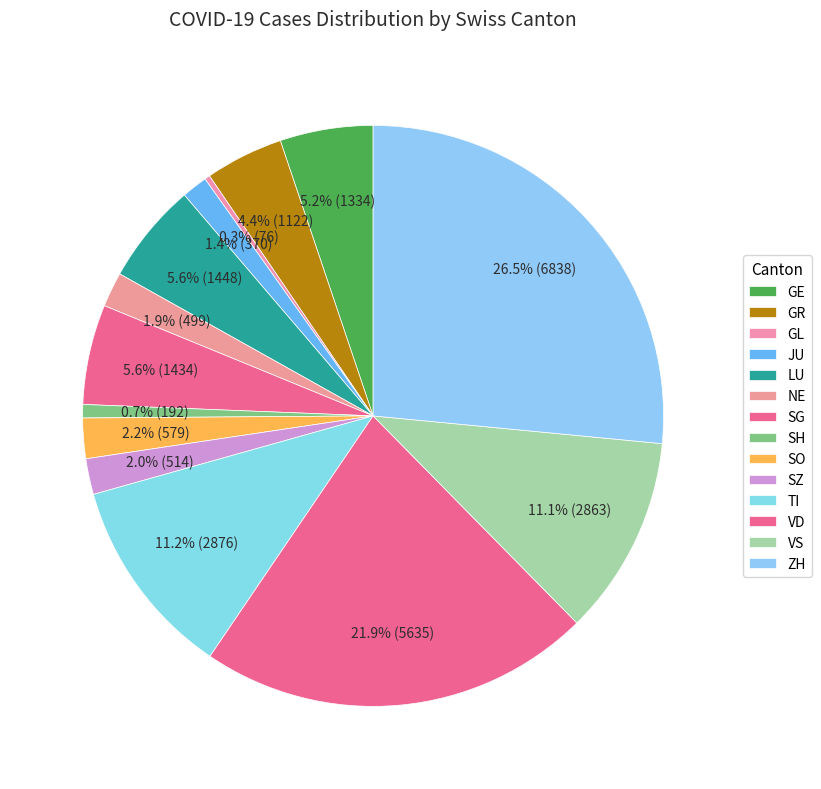

How many slices are in this pie chart?

14